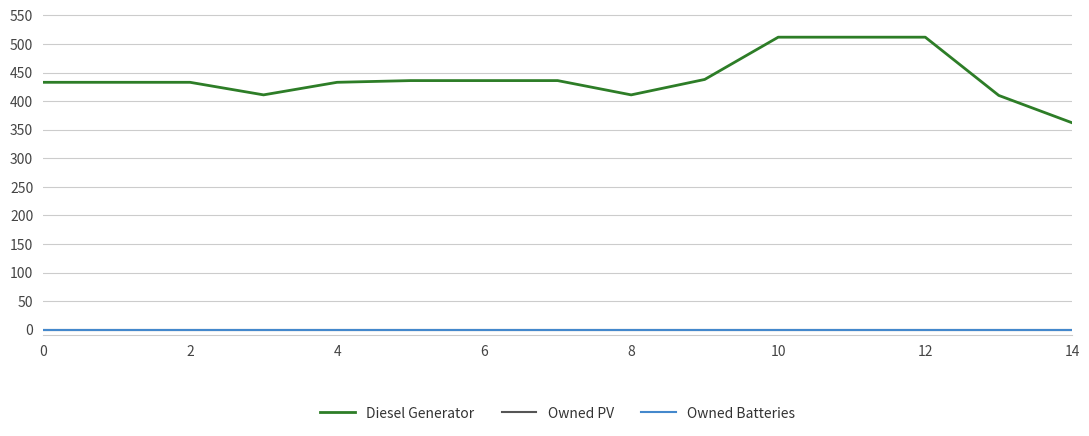

True or false: Owned Batteries and Owned PV intersect in this chart.

False